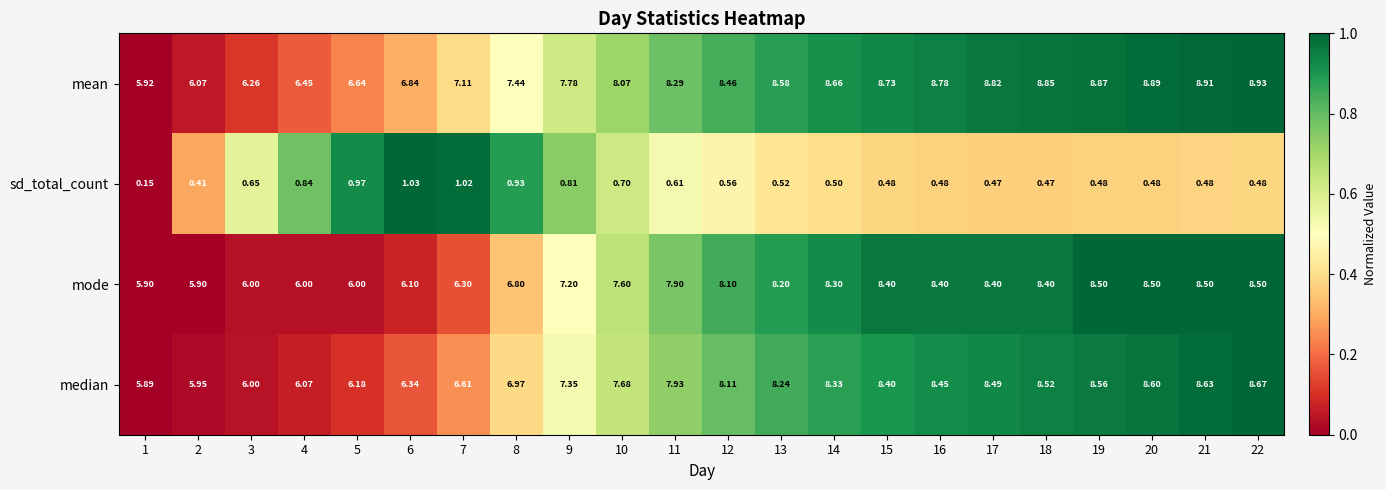

How many series are shown in this chart?

4